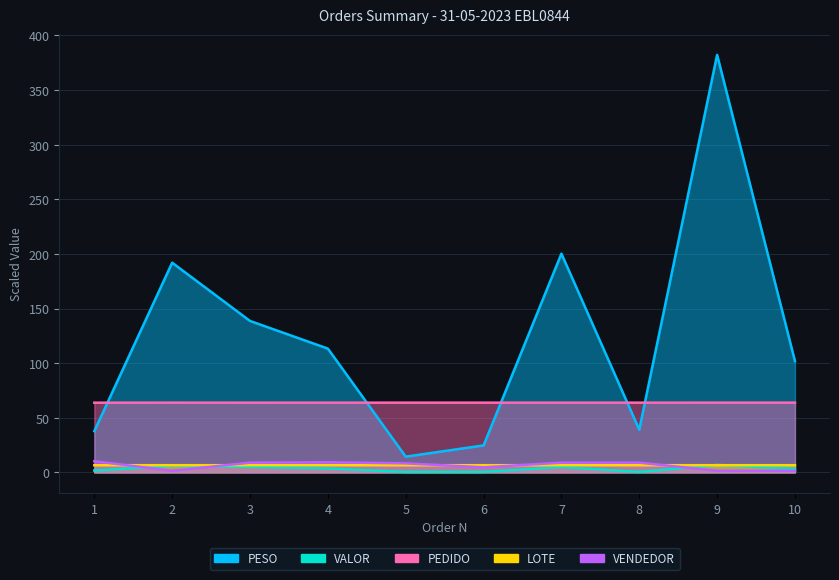

What are all the series names shown in the legend?

PESO, VALOR, PEDIDO, LOTE, VENDEDOR